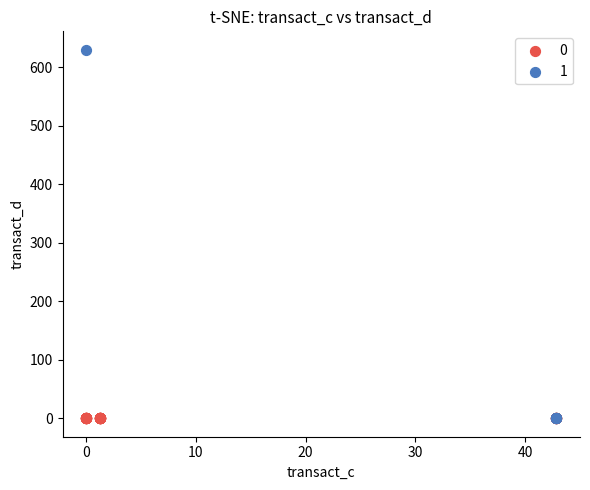

What are all the series names shown in the legend?

0, 1